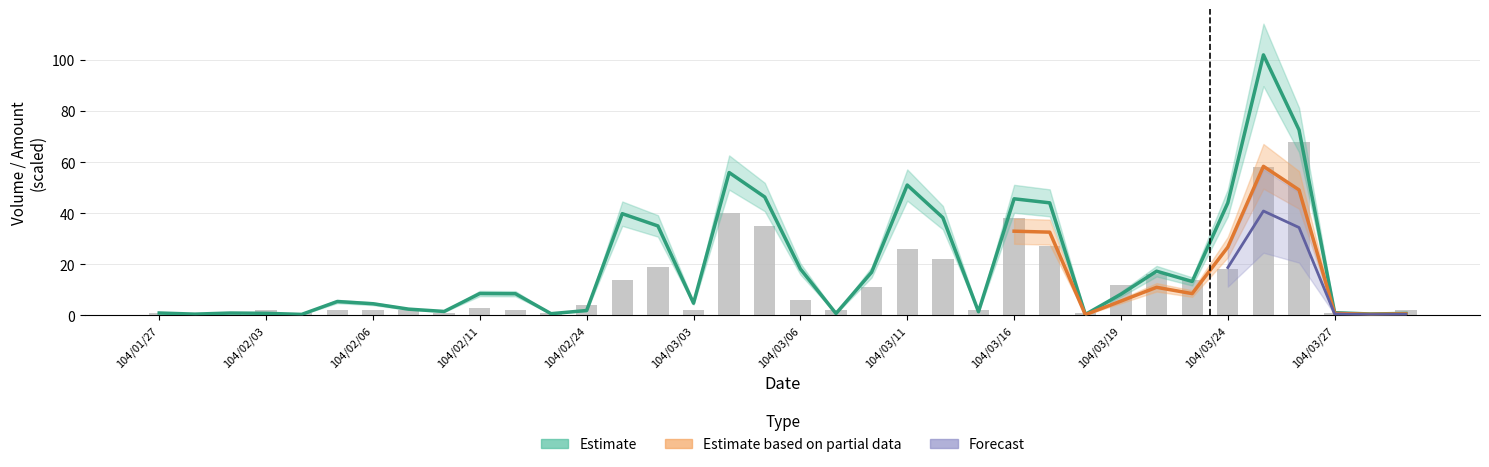

Reading right to left, transcribe all the data shown in this chart.

104/03/31=0.7	104/03/30=0.5	104/03/27=1.0	104/03/26=72.6	104/03/25=102.0	104/03/24=44.0	104/03/23=13.2	104/03/20=17.3	104/03/19=8.2	104/03/18=0.3	104/03/17=44.0	104/03/16=45.6	104/03/13=1.4	104/03/12=38.2	104/03/11=51.0	104/03/10=16.8	104/03/09=0.7	104/03/06=18.2	104/03/05=46.3	104/03/04=55.9	104/03/03=4.7	104/02/26=35.0	104/02/25=39.8	104/02/24=1.9	104/02/13=0.6	104/02/12=8.4	104/02/11=8.5	104/02/10=1.5	104/02/09=2.4	104/02/06=4.5	104/02/05=5.4	104/02/04=0.3	104/02/03=0.8	104/01/30=0.9	104/01/28=0.4	104/01/27=0.9